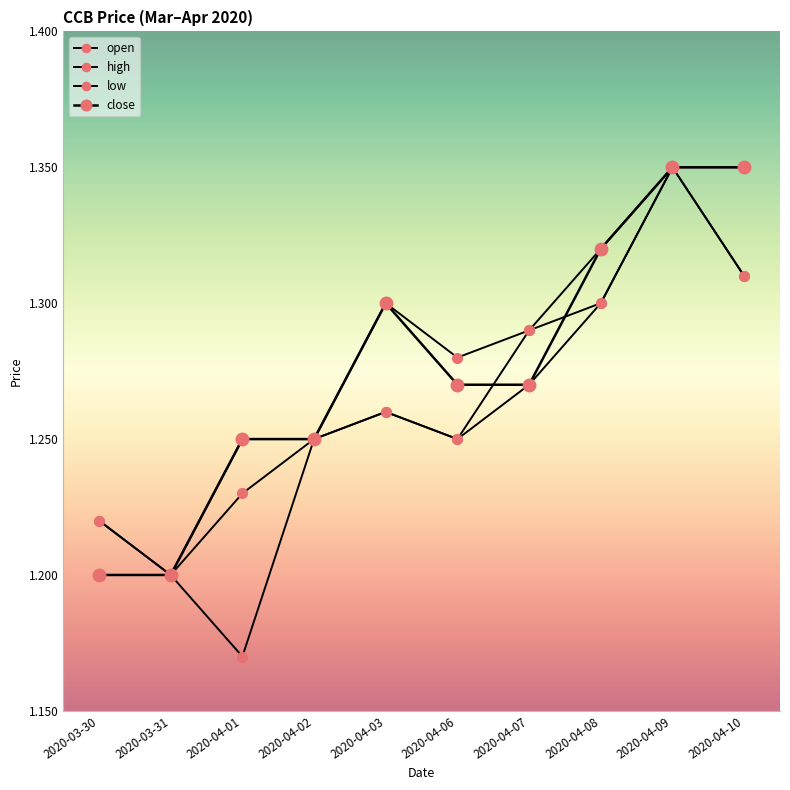

Where is low nearest to the value 1?

2020-04-01